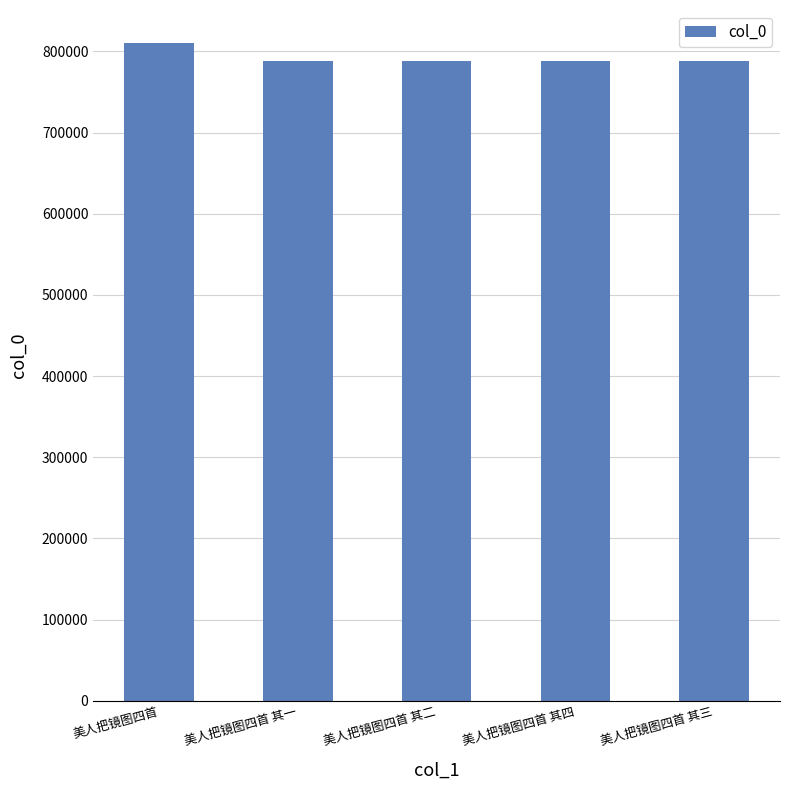

The value at 美人把镜图四首 其四 is 788197. True or false?

True